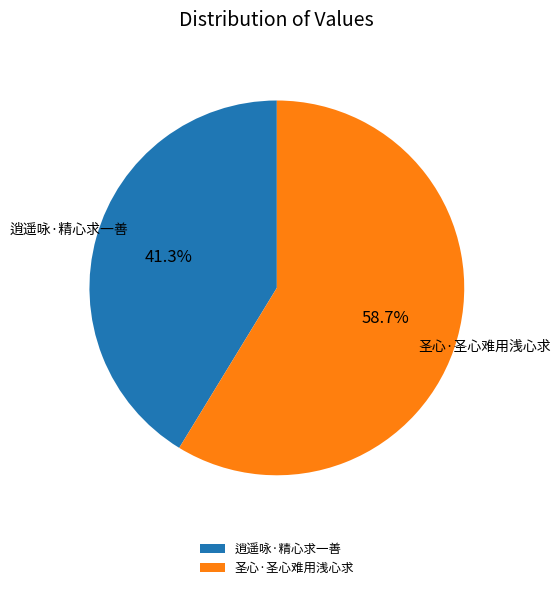

To the nearest percent, what is the difference between the largest and smallest slice percentages?

17%